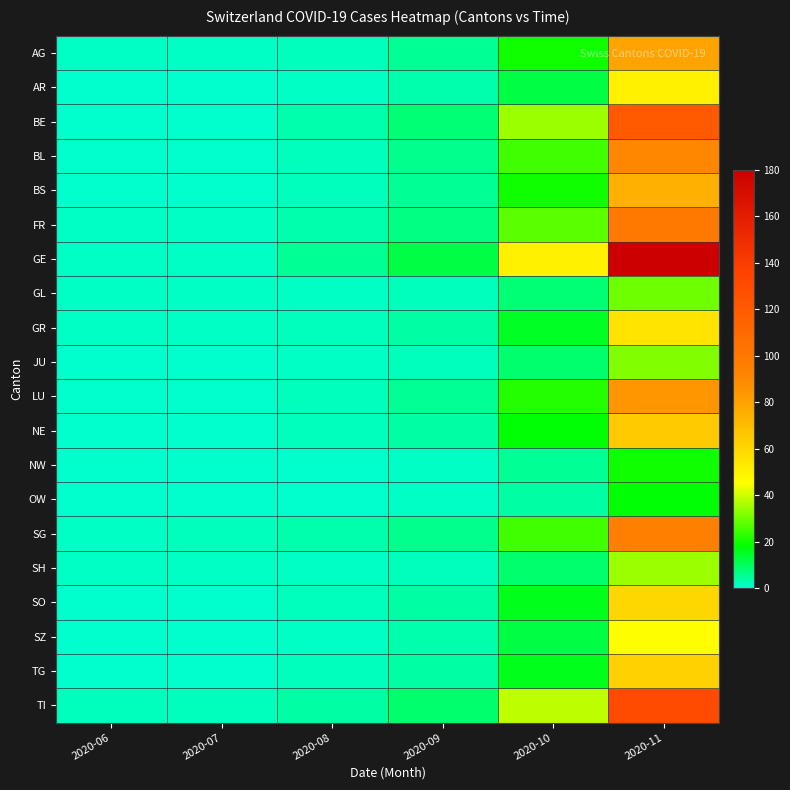

Between 2020-07 and 2020-11, which series saw the biggest shift?

GE